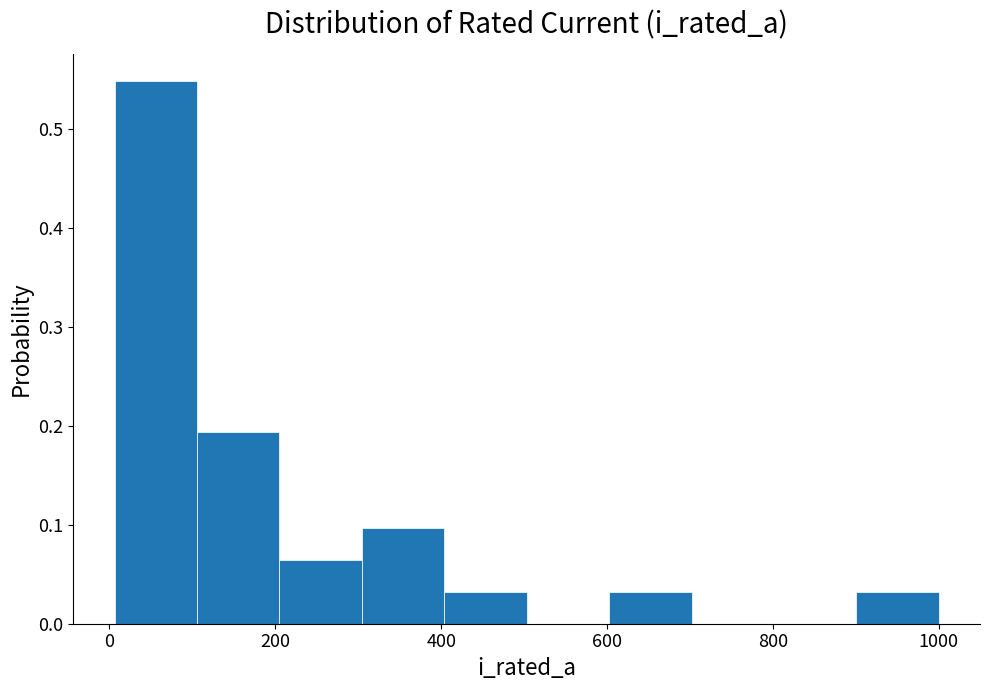

Reading left to right, list every bar in this chart as the range it spans on the x-axis followed by its height. Neither the bar edges nor the heights are printed on the chart, so give them approximately, as read against the axes.

0 to 100: 0.55
100 to 200: 0.19
200 to 300: 0.06
300 to 400: 0.10
400 to 500: 0.03
500 to 600: 0
600 to 700: 0.03
700 to 800: 0
800 to 900: 0
900 to 1000: 0.03